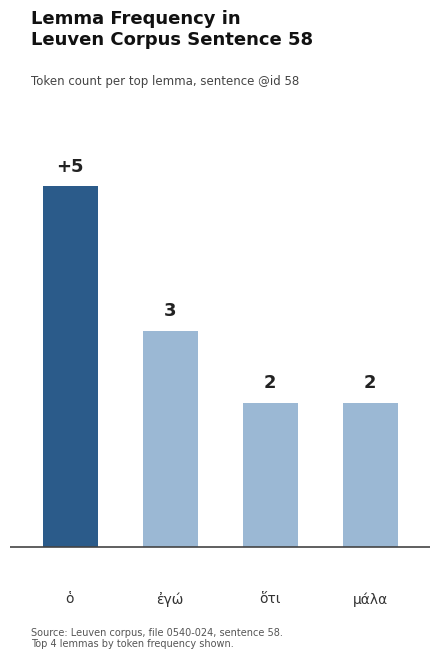

The chart shows a value of 1 at μάλα. True or false?

False